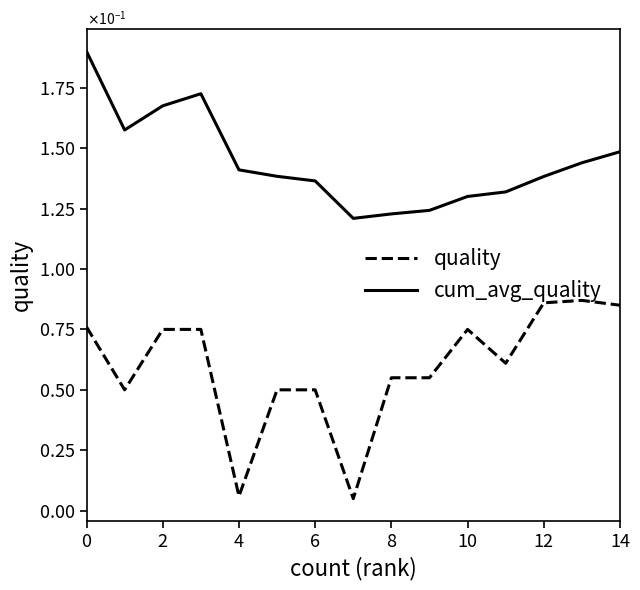

Where is the first local maximum for quality?

10